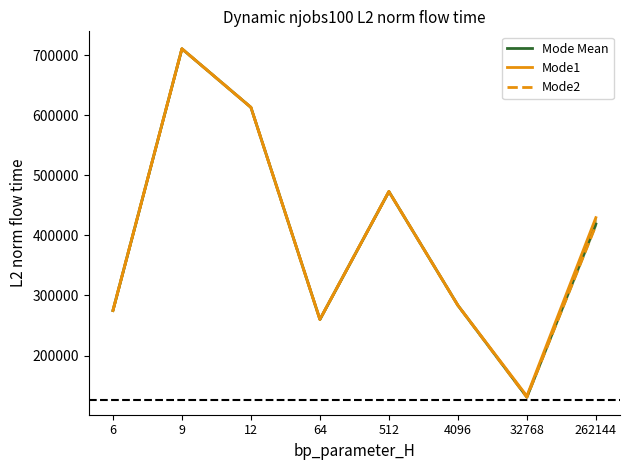

What is the difference between the maximum and minimum values in the Mode Mean series?

579707.1